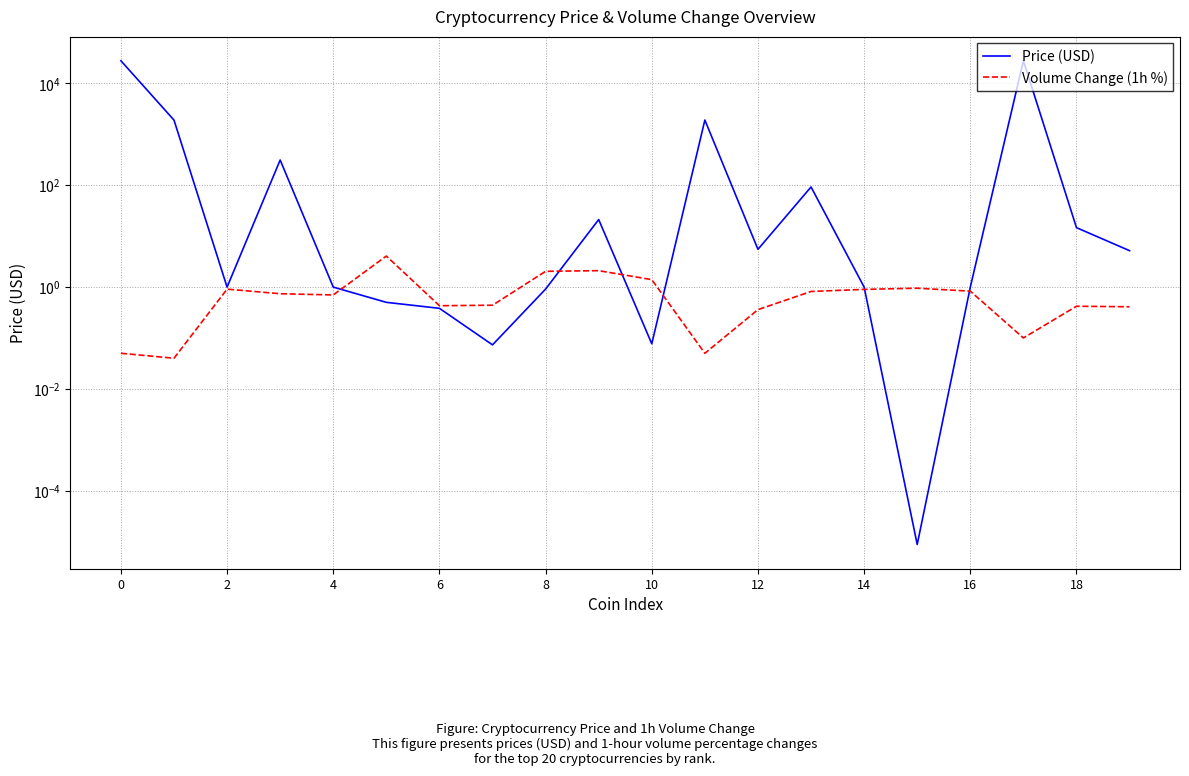

Which category has the highest value across all series?

17